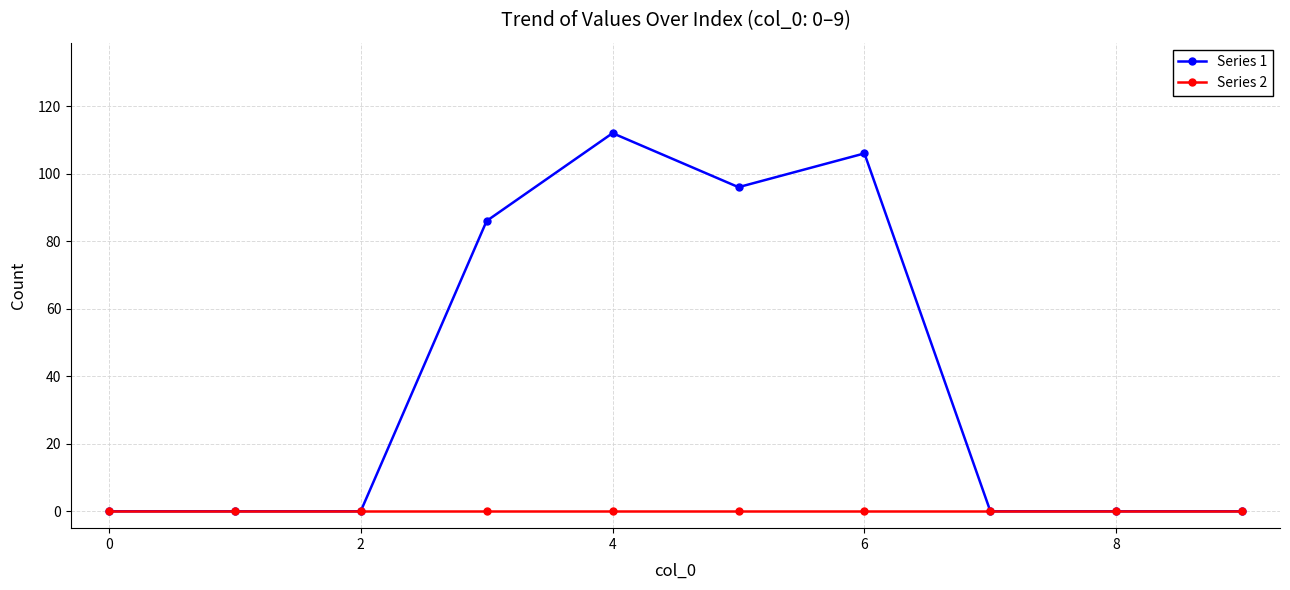

Reading right to left, what are all the values shown in this chart?

Series 1: 0	0	0	106	96	112	86	0	0	0
Series 2: 0	0	0	0	0	0	0	0	0	0